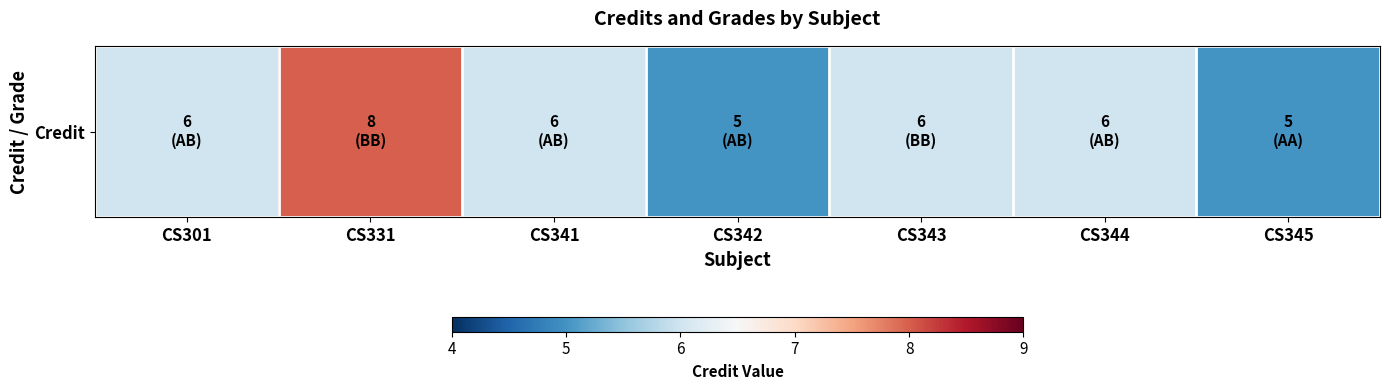

What is the sum of all values?

42